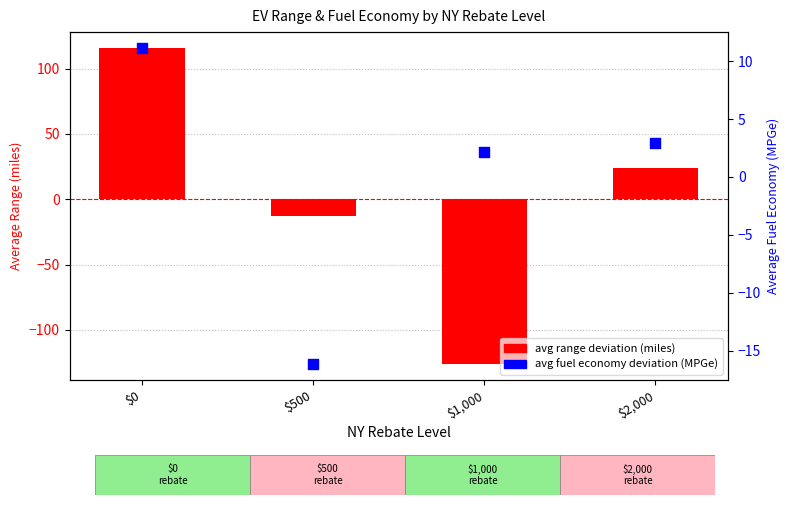

What is the total value across all series at $2,000?

26.5